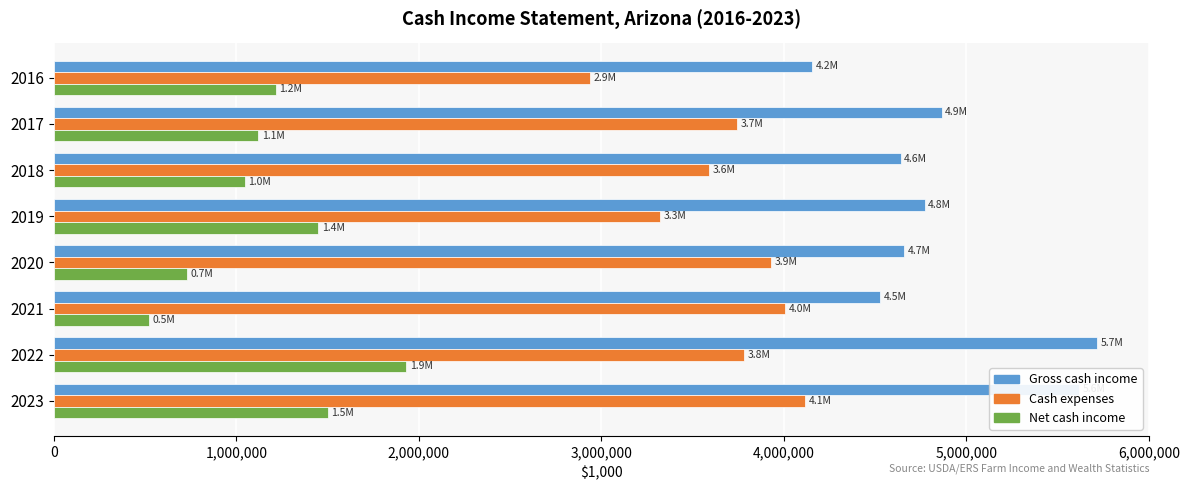

Is the value of Cash expenses at 2020 greater than the value of Net cash income at 2020?

Yes